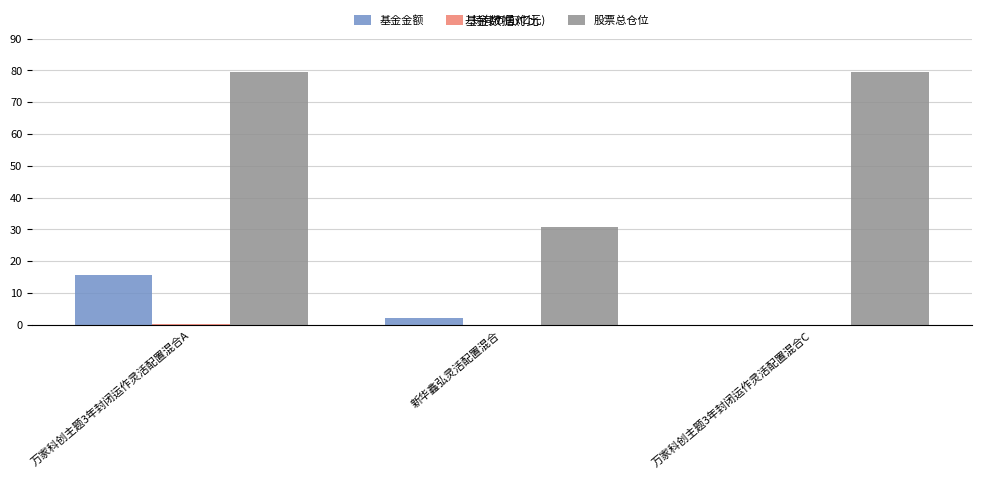

Is the value of 基金金额 at 万家科创主题3年封闭运作灵活配置混合C greater than the value of 股票总仓位 at 万家科创主题3年封闭运作灵活配置混合C?

No